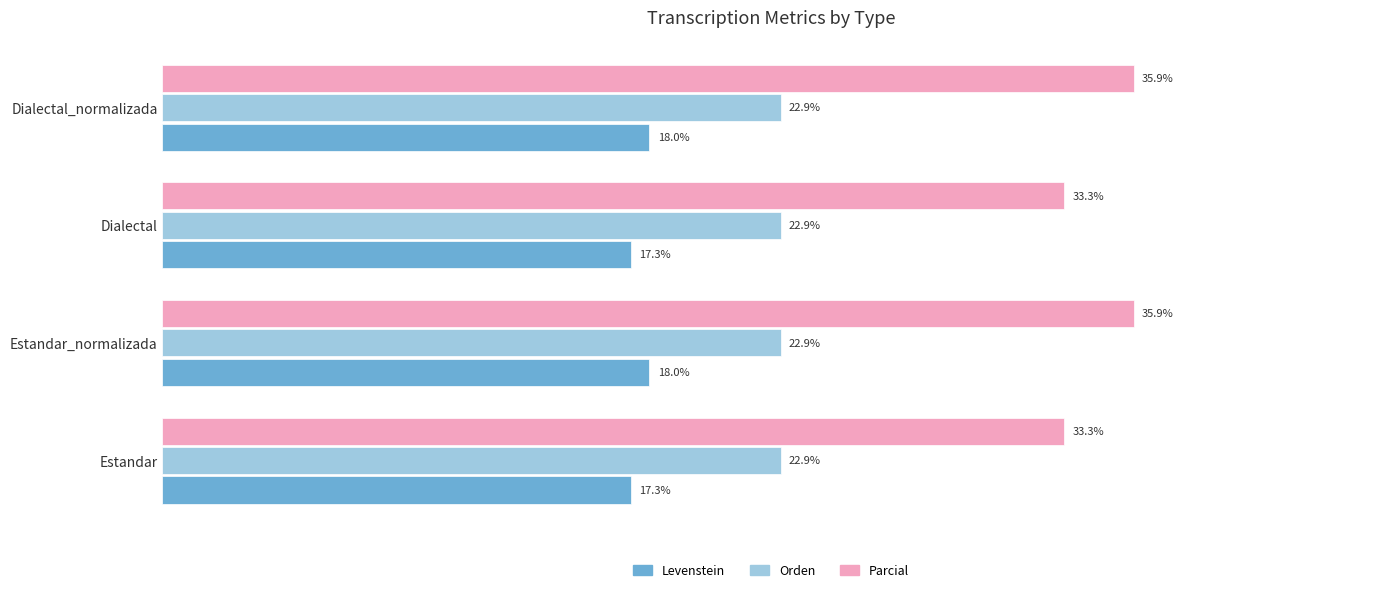

Which series has the largest total across all categories?

Parcial